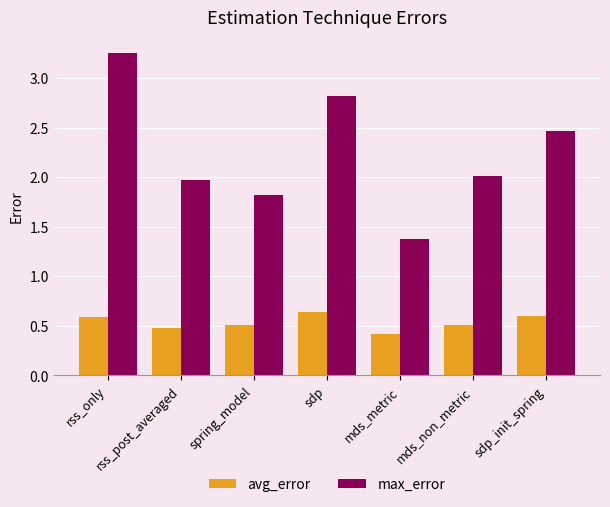

What is the difference between the max_error values at sdp_init_spring and mds_non_metric?

0.5